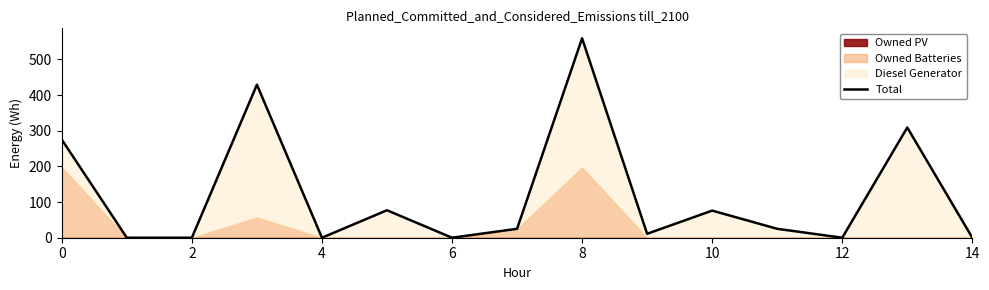

How many interior local peaks (higher than both neighbors) does the data have?

5